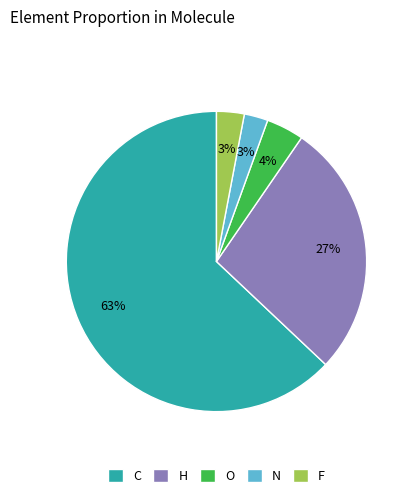

The O slice represents 4% of the pie. True or false?

True